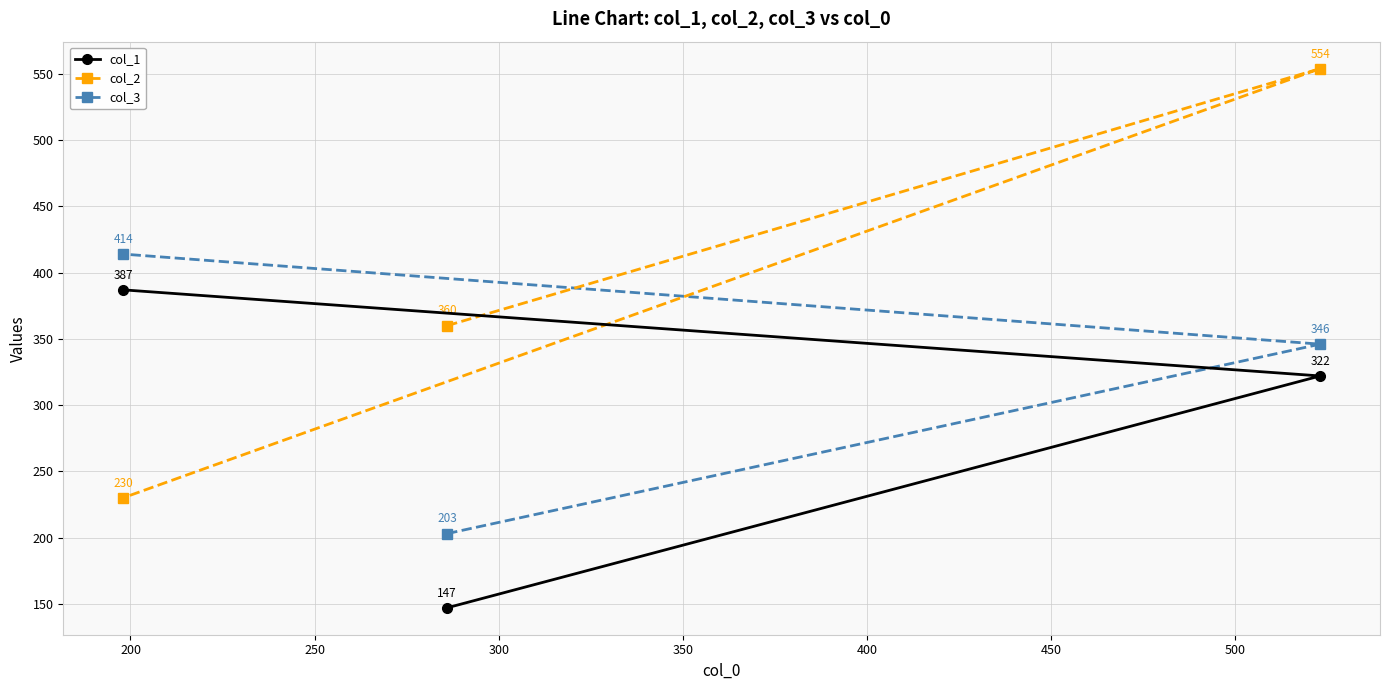

Count the col_2 values in the range 230 to 554.

3